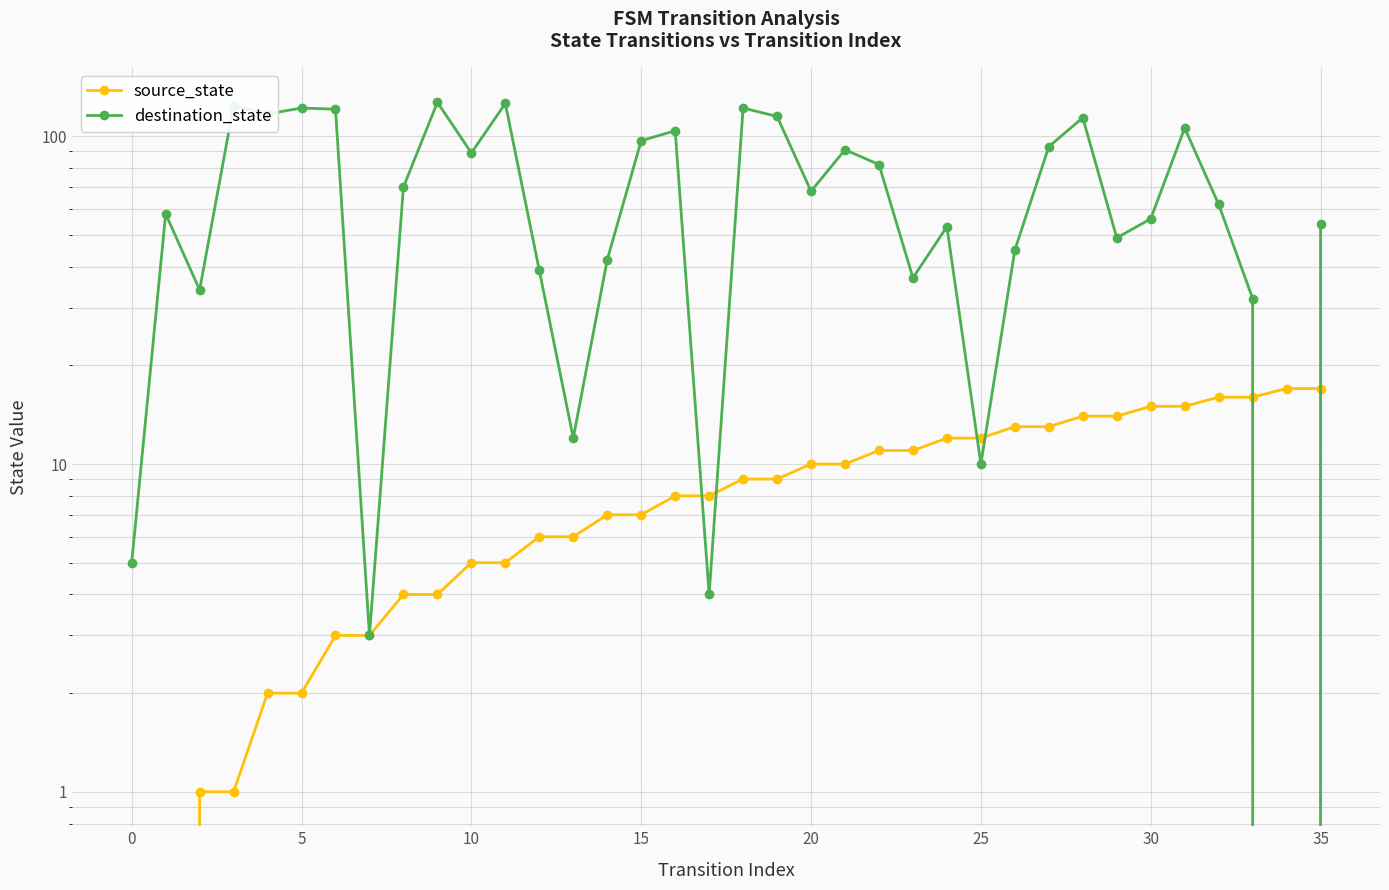

Between 10 and 25, which series saw the biggest shift?

destination_state